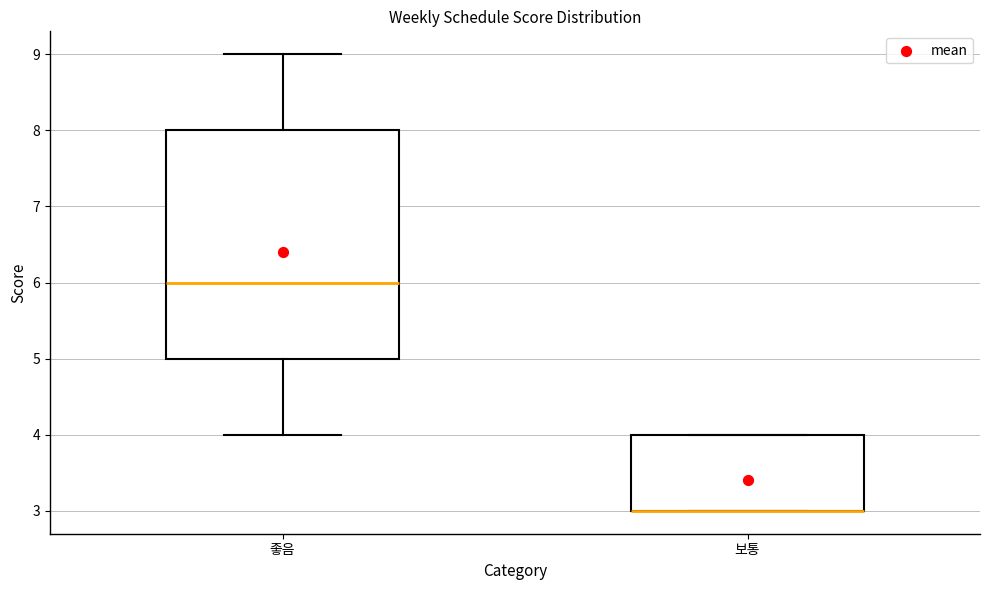

Which box is the tallest, from its lower edge to its upper edge?

좋음